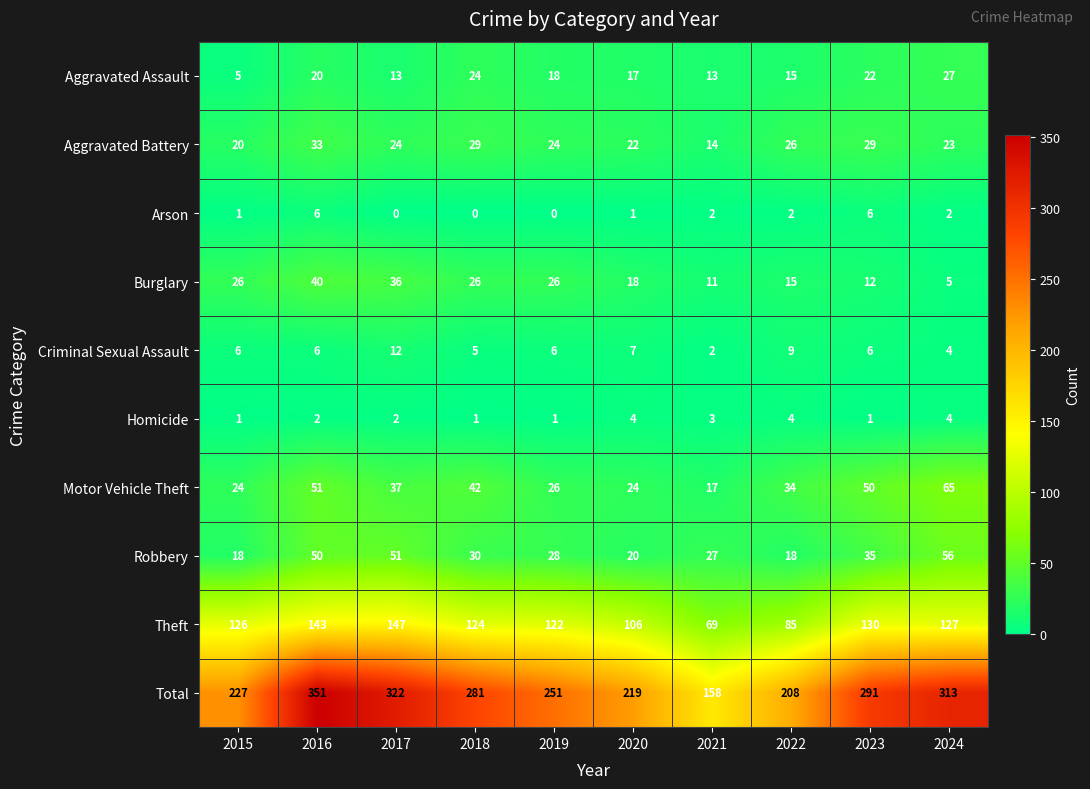

Which category has the lowest value in the Aggravated Assault series?

2015